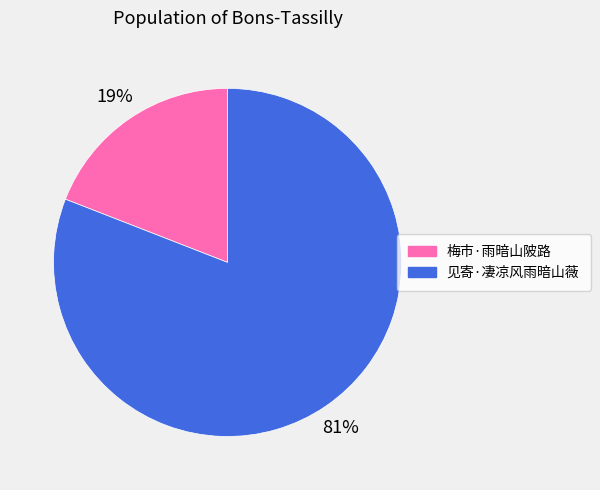

Combined, do 见寄·凄凉风雨暗山薇 and 梅市·雨暗山陂路 account for over 50%?

Yes